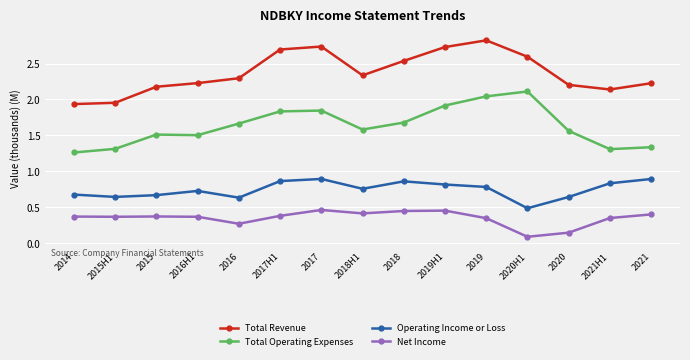

How many lines are shown in the chart?

4